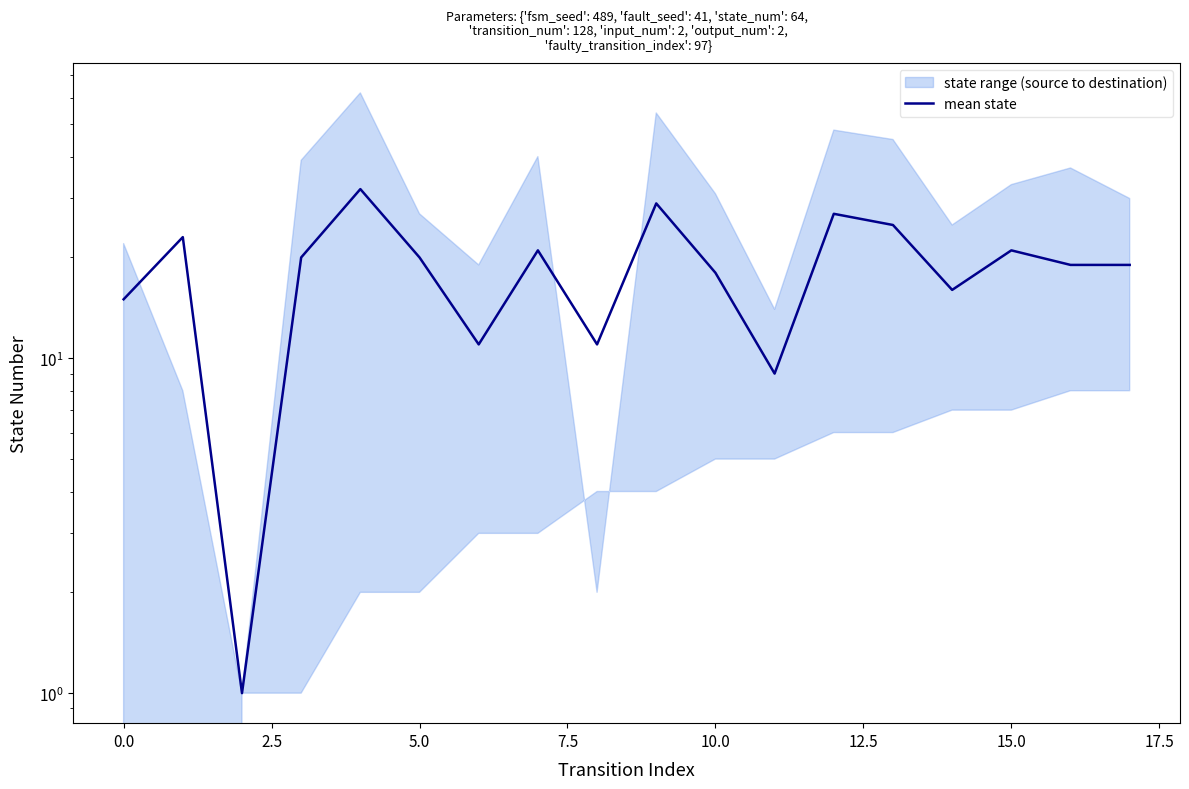

The chart shows a value of 9 at 11. True or false?

True